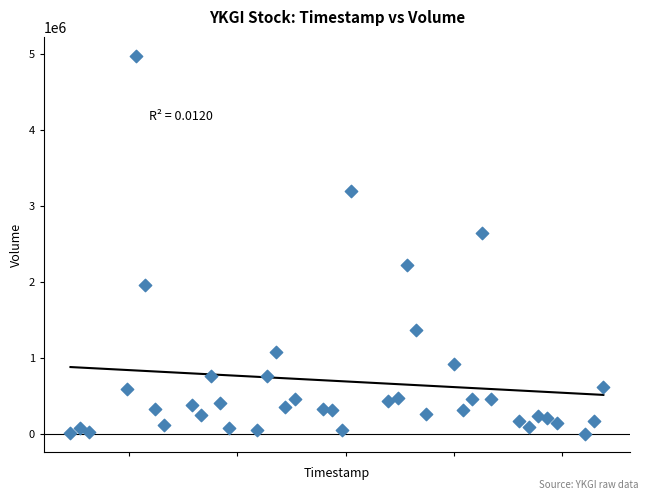

What Y value in the scatter plot is closest to 2491720?

2644180